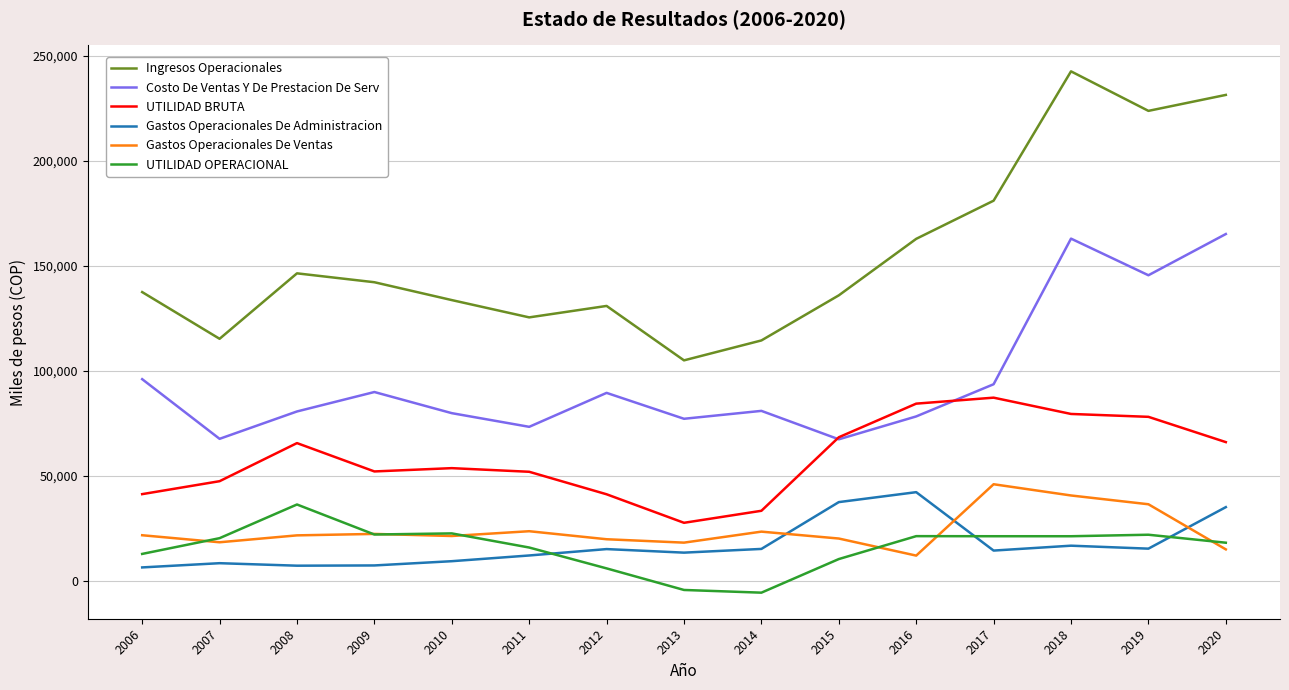

At how many categories does at least one series exceed 24057?

15